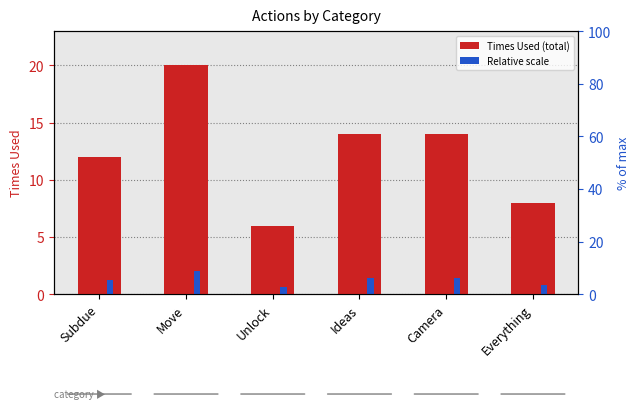

Between Camera and Ideas, which is larger?

Camera